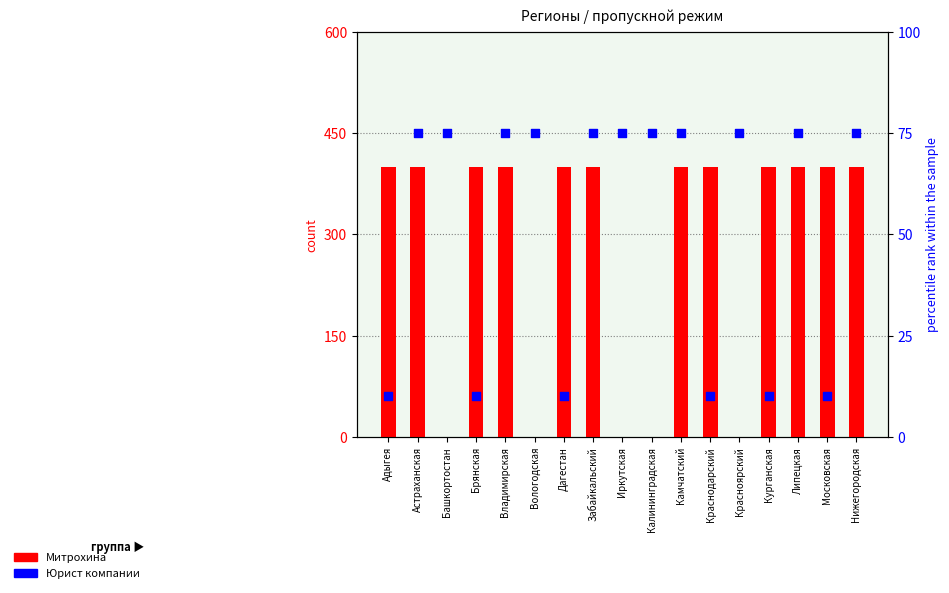

Which series contains the highest Y value?

Митрохина